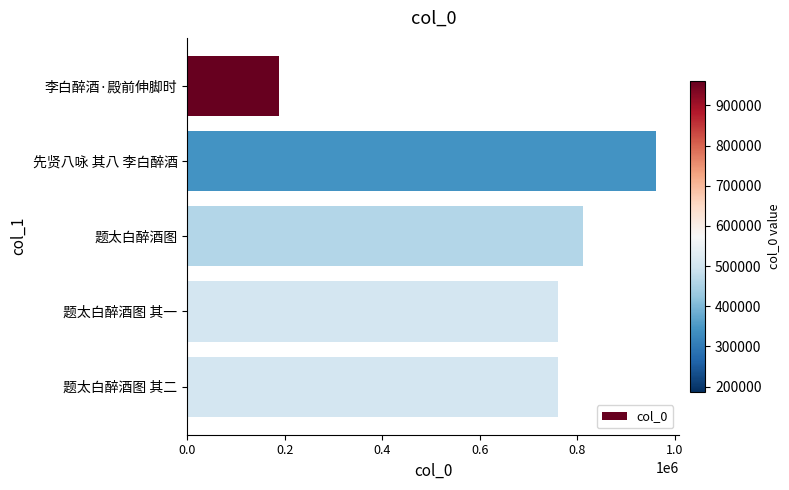

What is the maximum value shown in the chart?

960935